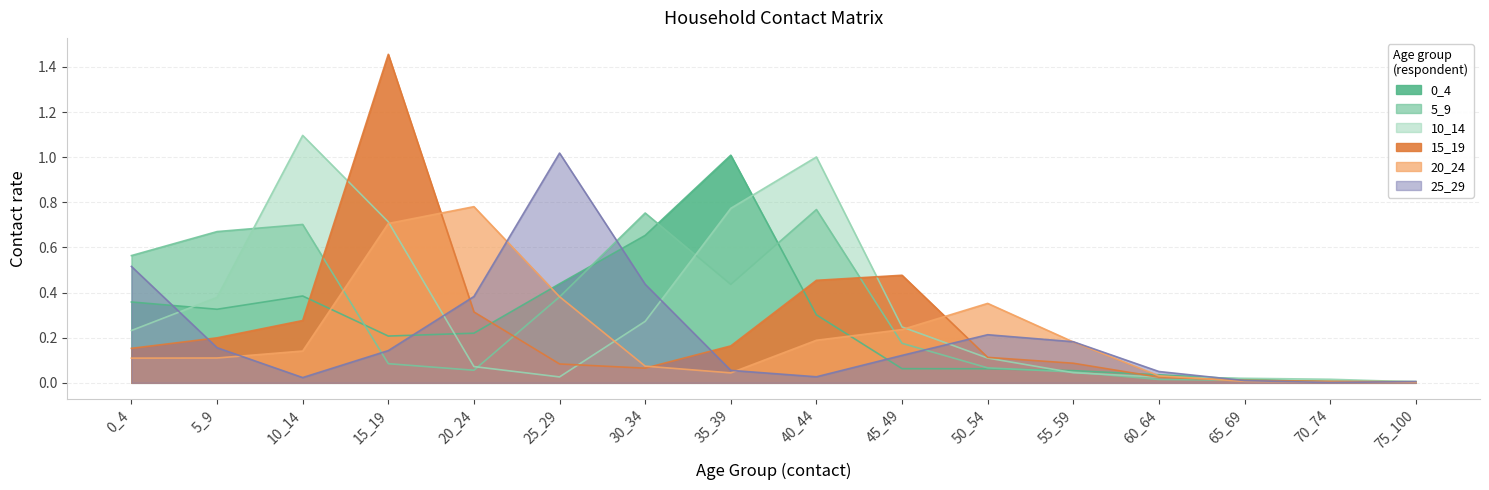

How many lines are shown in the chart?

6